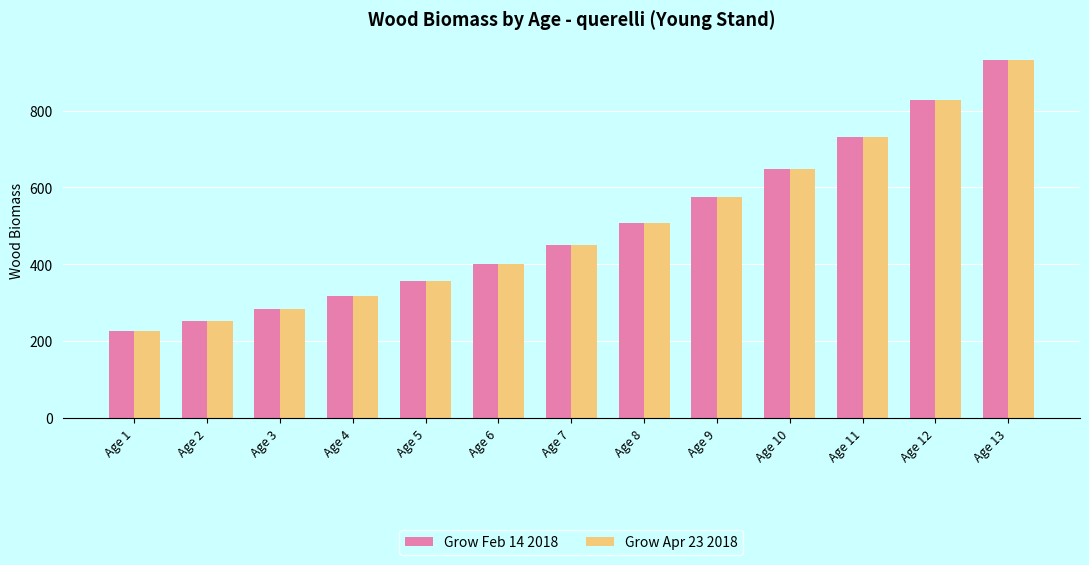

Is it true that Grow Feb 14 2018 equals 450.5 at Age 7?

True